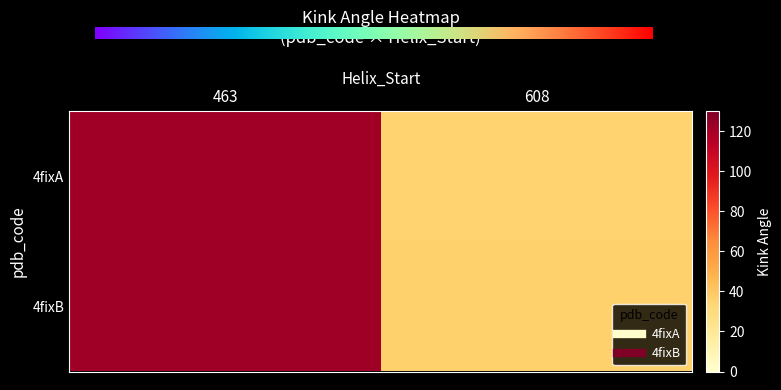

At which category does the chart reach its peak across all series?

463